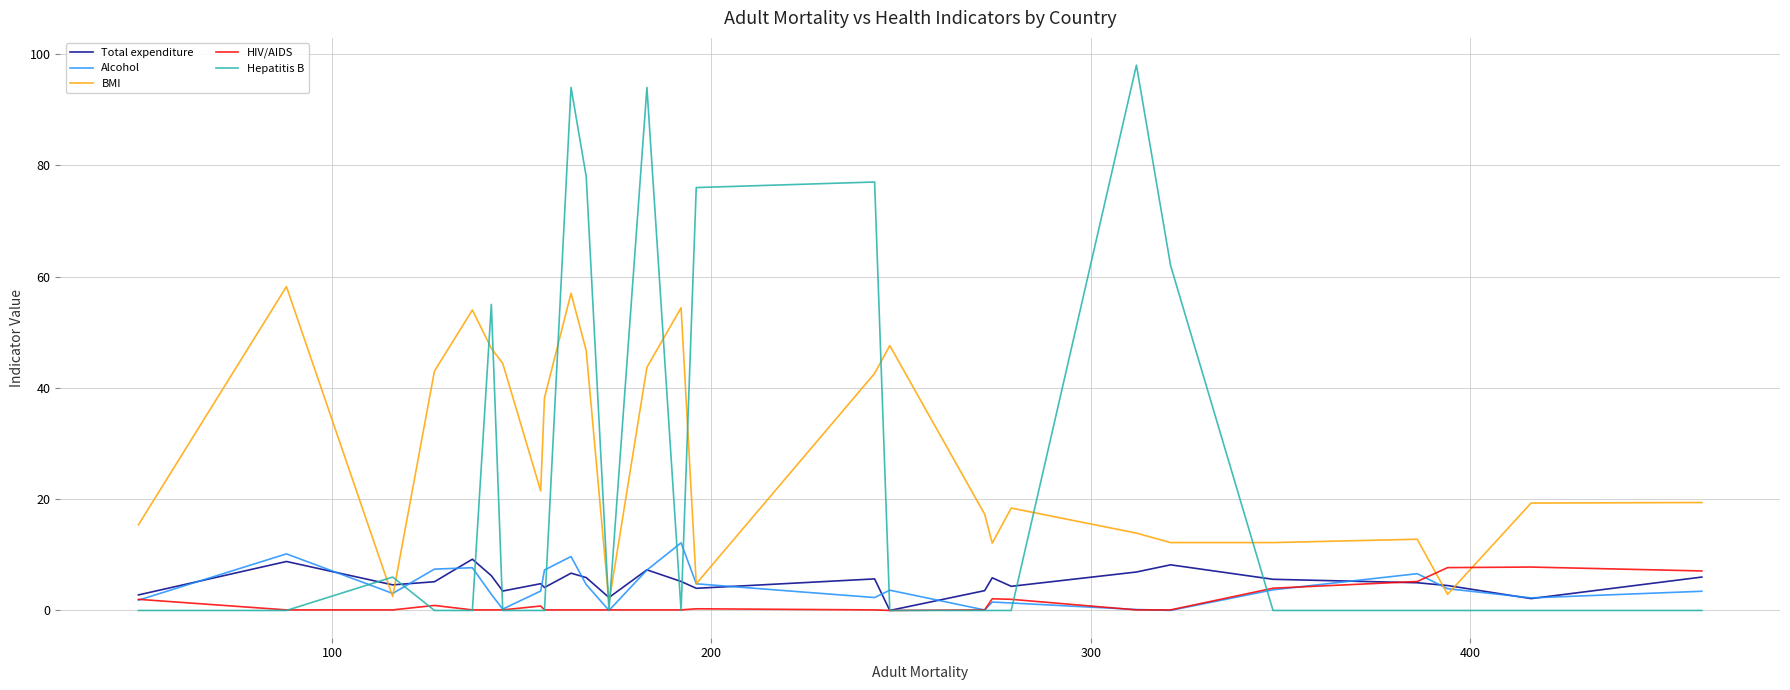

Which series has the largest total across all categories?

BMI